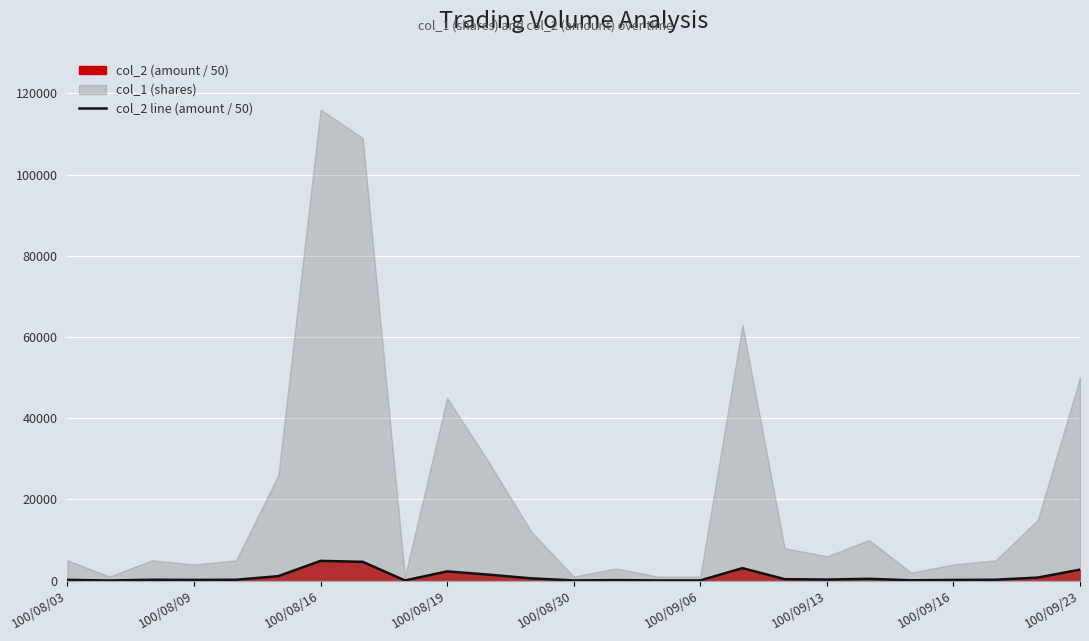

Reading left to right, transcribe all the data shown in this chart.

196.0	38.6	224.0	186.0	223.0	1109.2	4868.4	4633.6	48.2	2277.4	1462.4	560.8	47.0	137.2	52.6	52.6	3081.6	361.0	268.8	450.0	89.2	176.0	229.8	758.0	2710.0